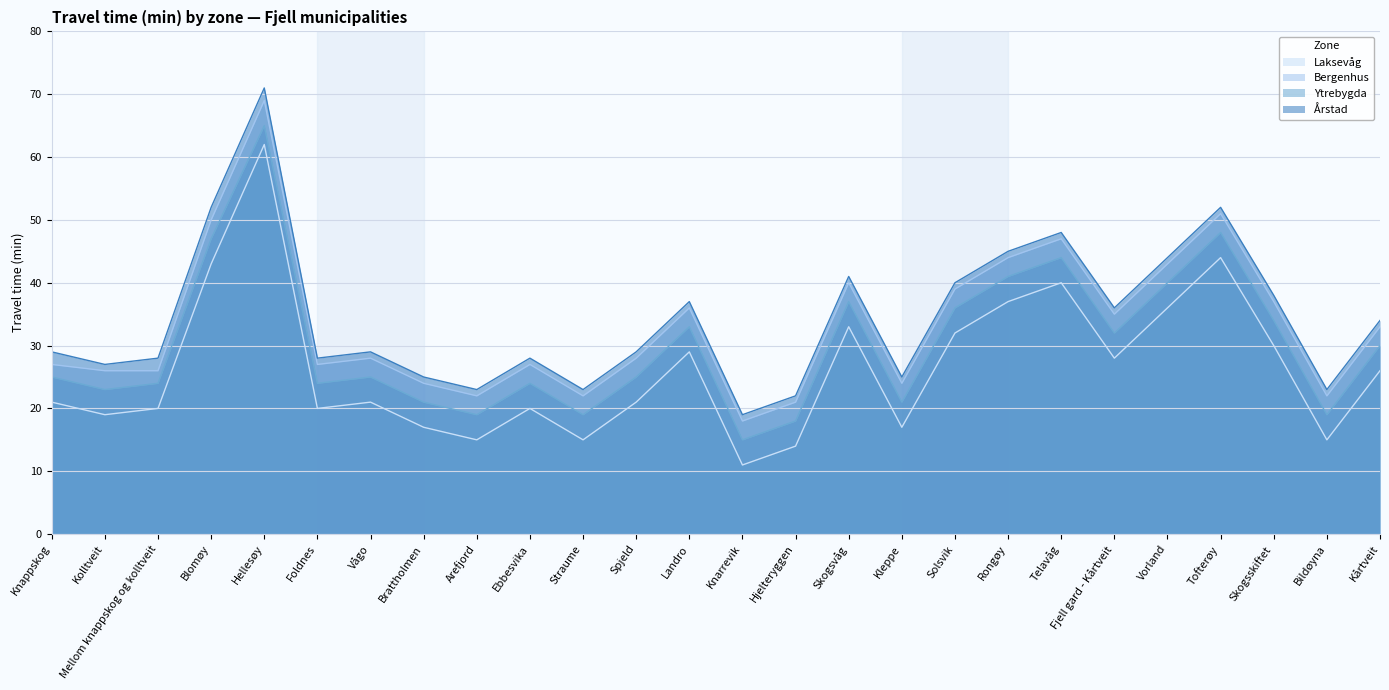

What is the sum of all Ytrebygda values?

789